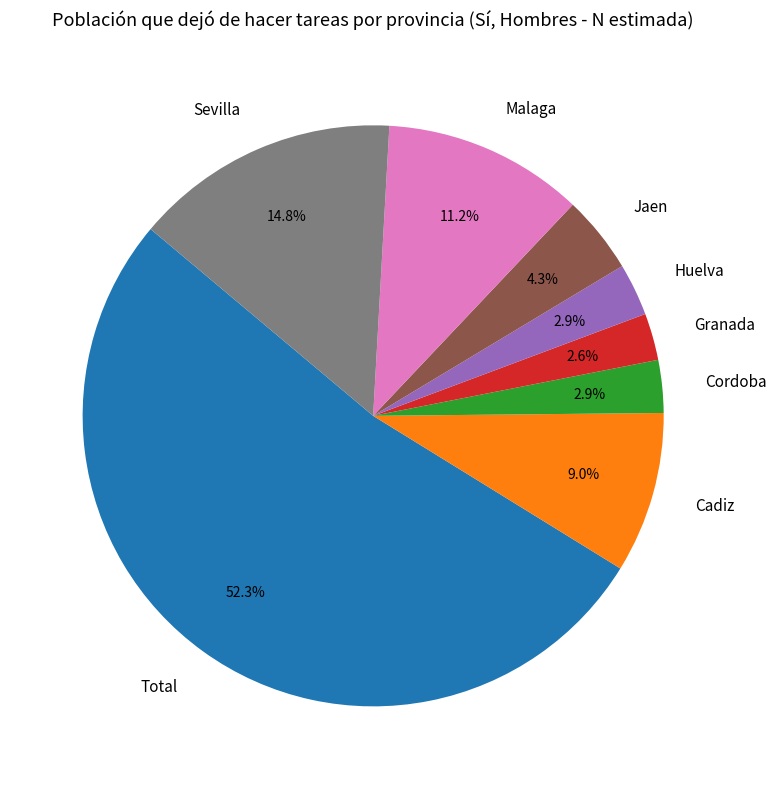

How many slices are in this pie chart?

8